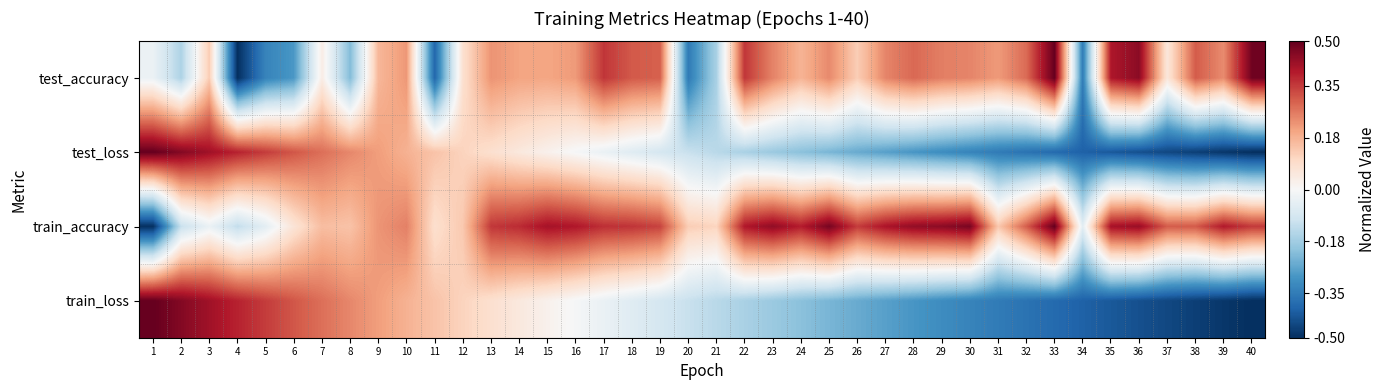

What is the spread (max minus min) of values at 9?

0.1